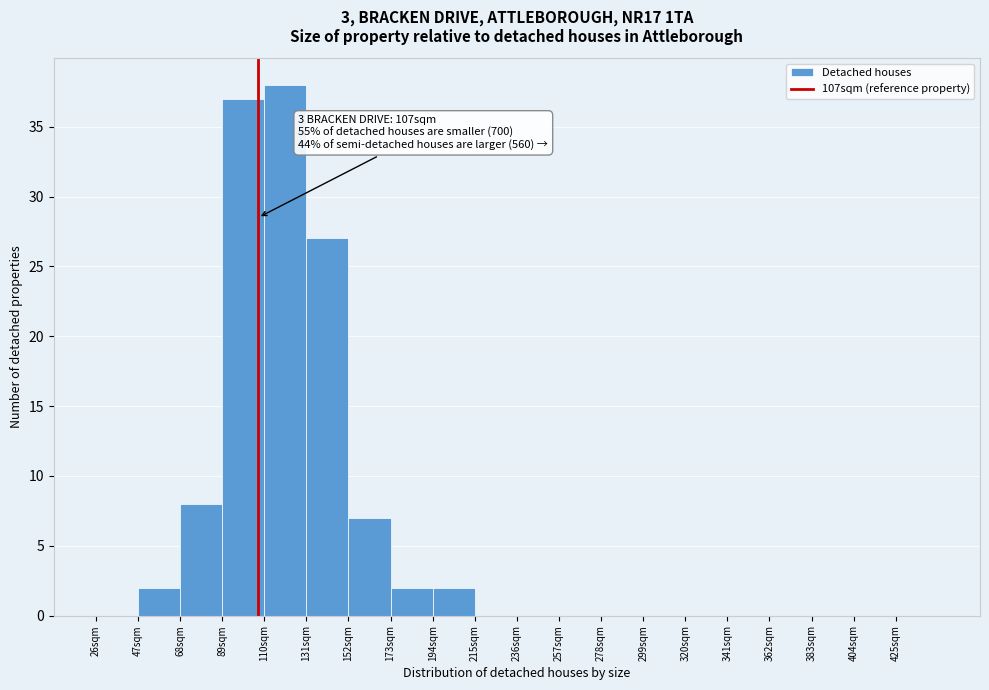

Over which range of the x-axis is the bar tallest?

110 to 131